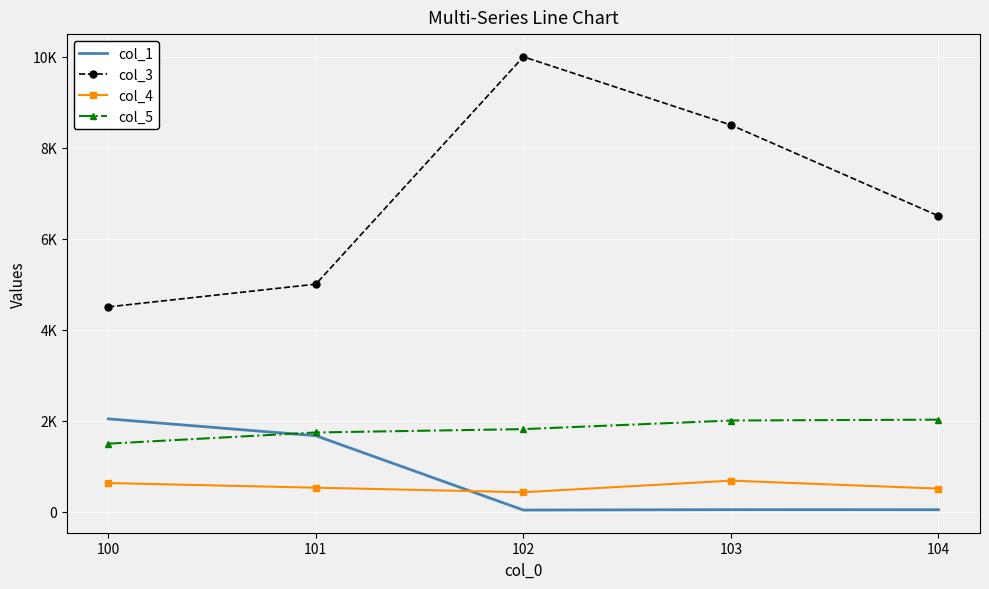

What are all the series names shown in the legend?

col_1, col_3, col_4, col_5